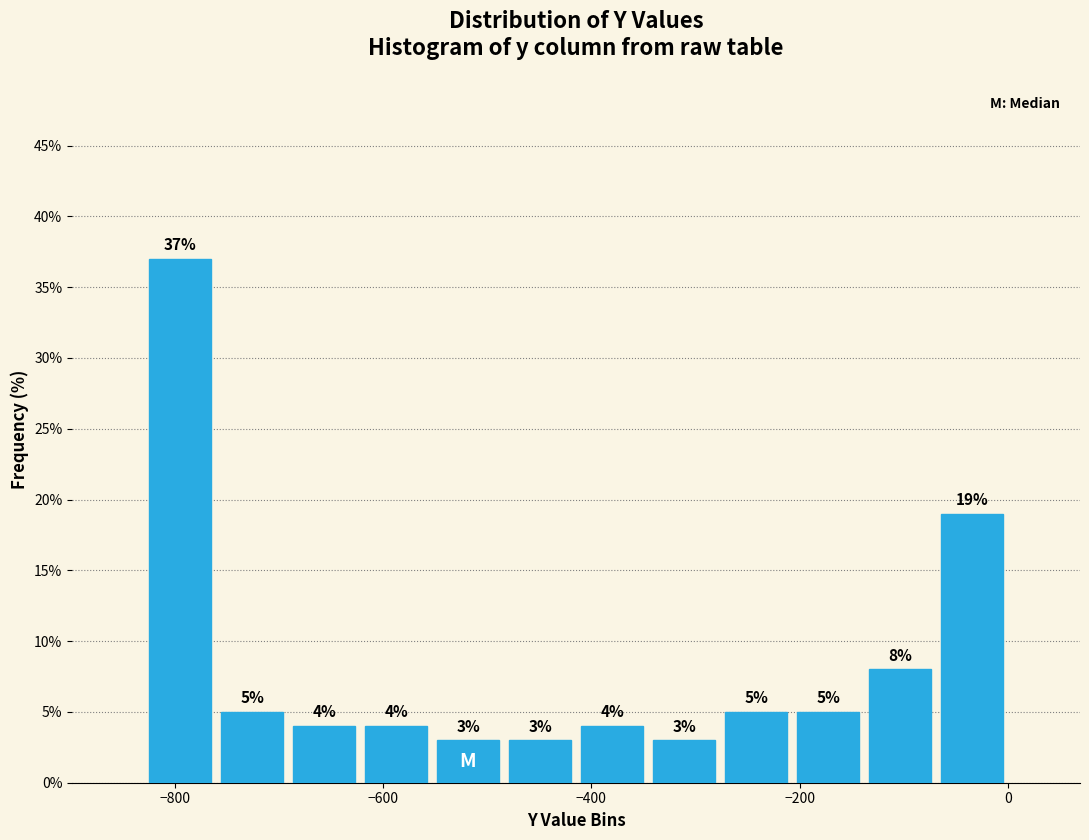

Read against the x-axis, roughly where is the centre of the tallest bar?

-800